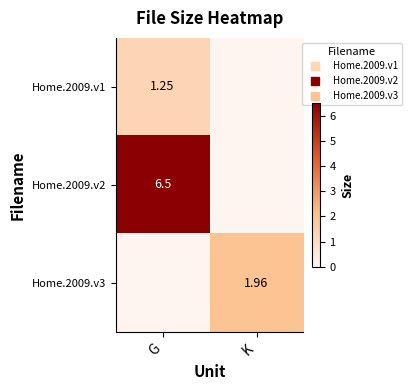

At which category is the sum across all series the highest?

G